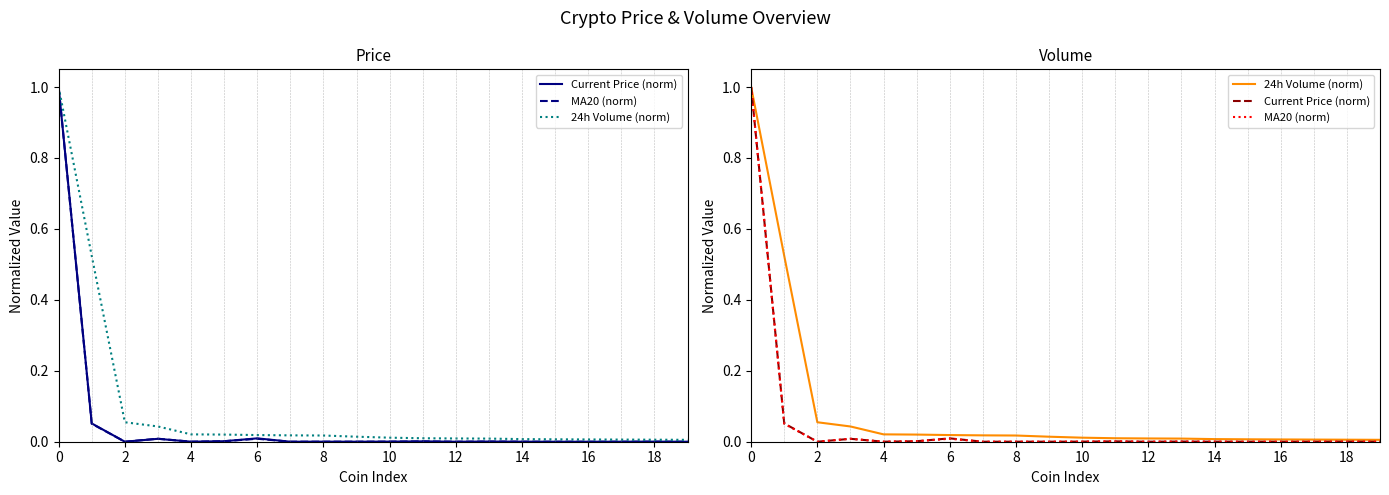

Which series changed the most between 14 and 19?

24h Volume (norm)